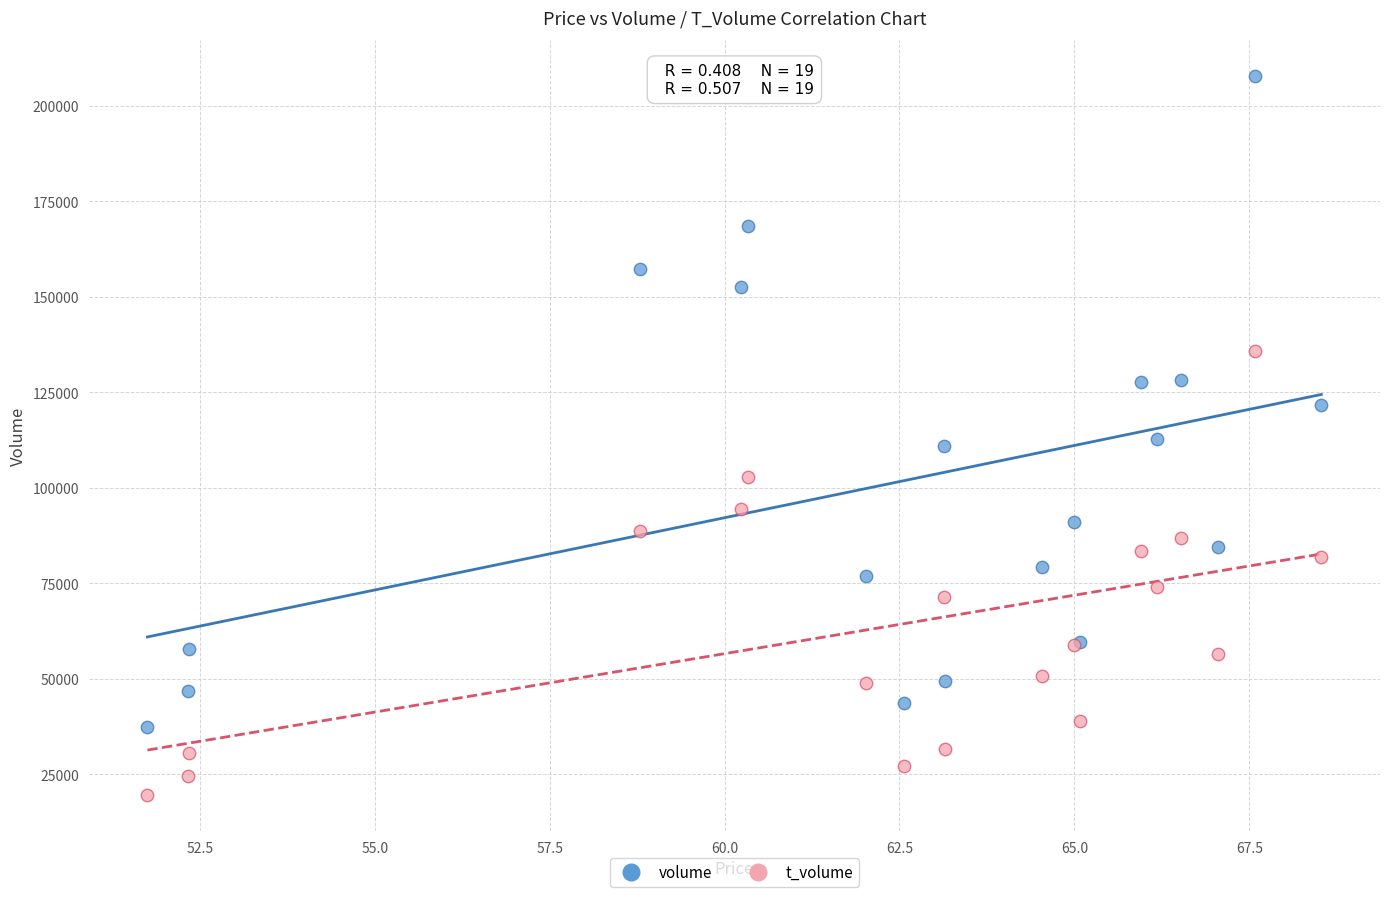

Which series has the largest Y range (max minus min)?

volume